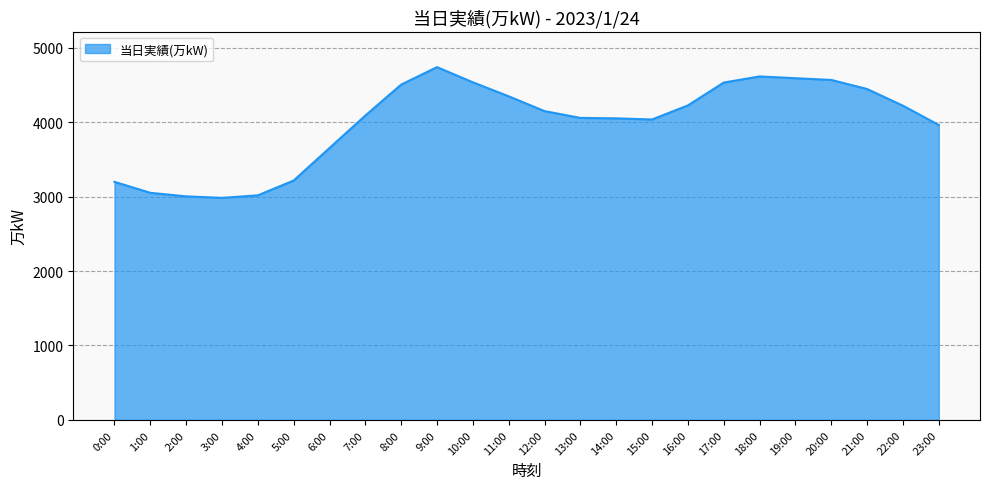

Does the chart display data point markers on the line(s)?

No